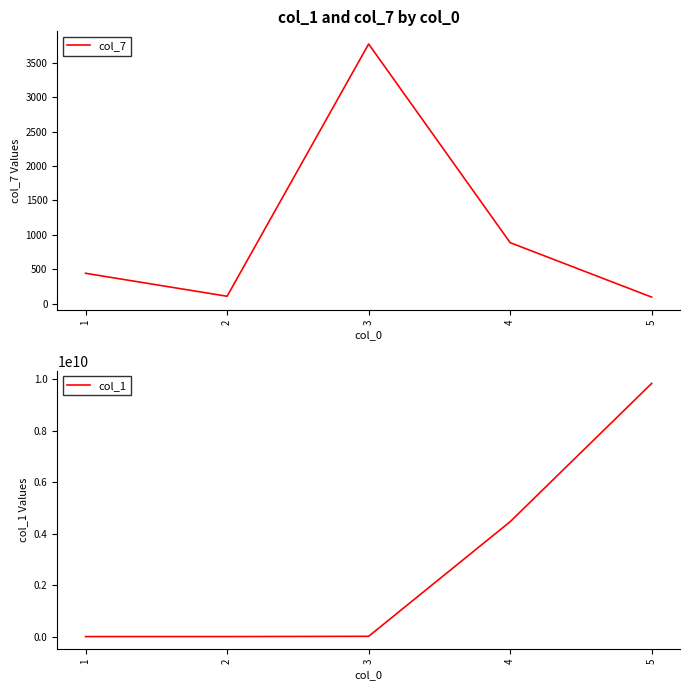

Which series has the largest total across all categories?

col_1